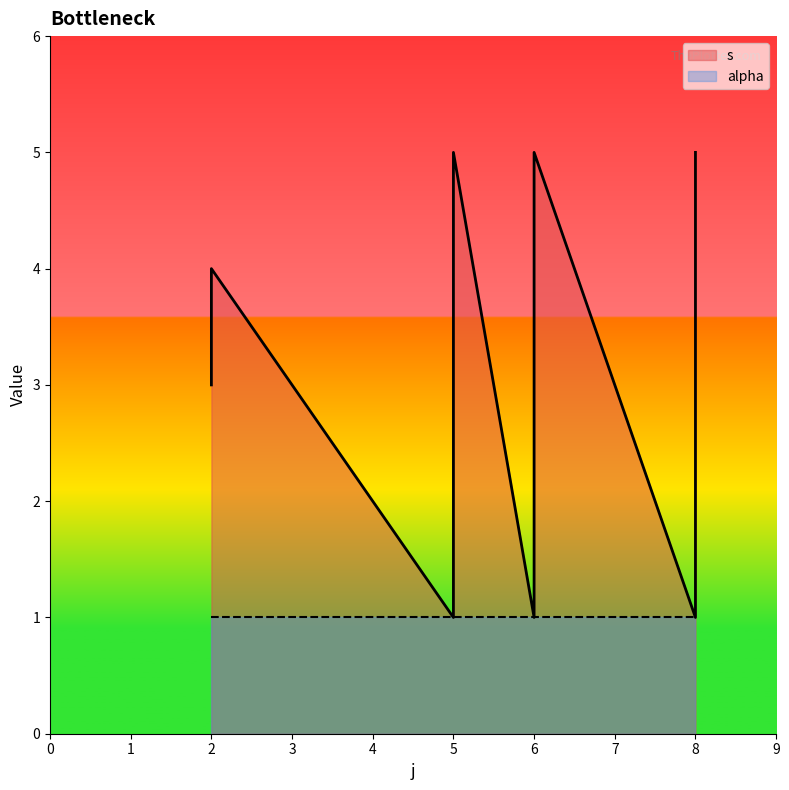

Which has a higher value, 8 or 6?

8